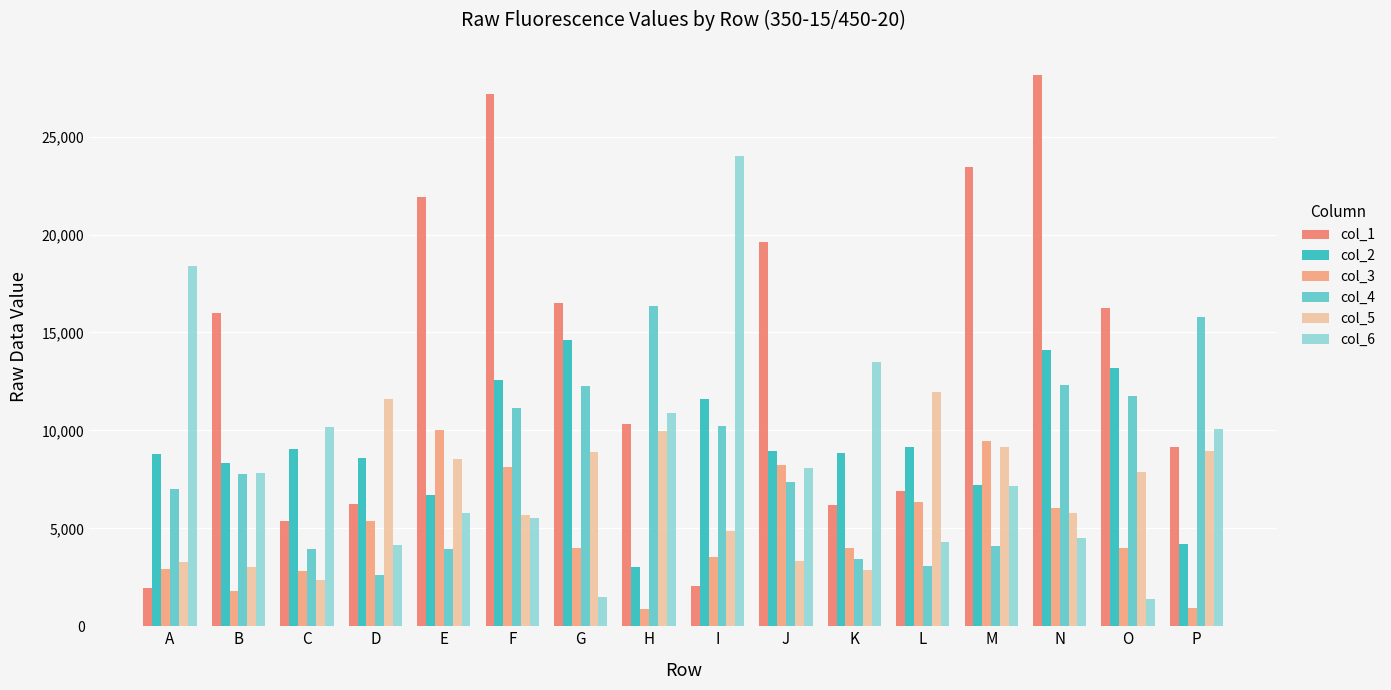

True or false: col_1 has a value of 10850 at K.

False